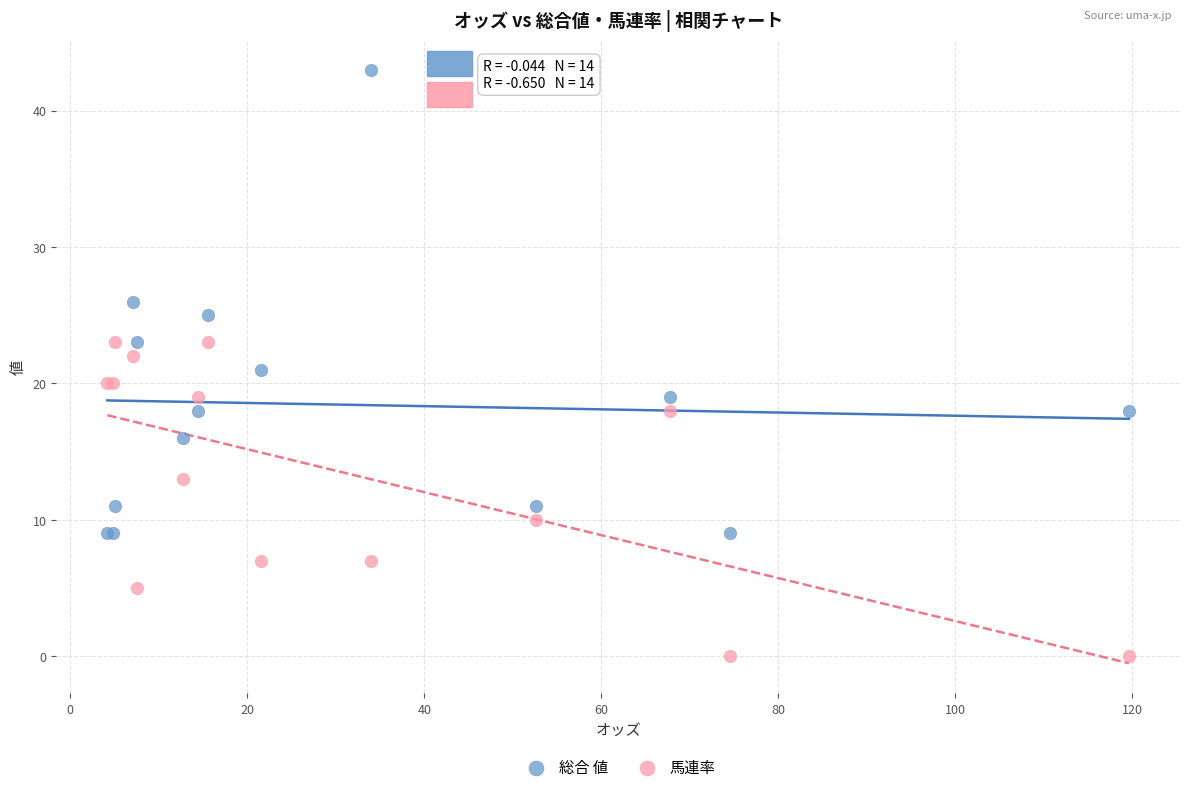

Which series reaches the minimum Y coordinate?

馬連率